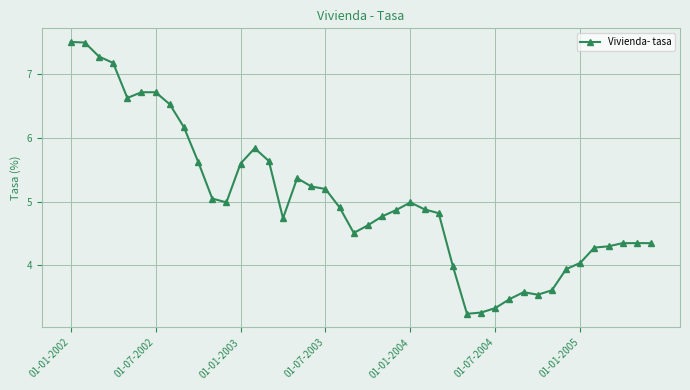

What is the value of the 2nd point from the left?

7.5